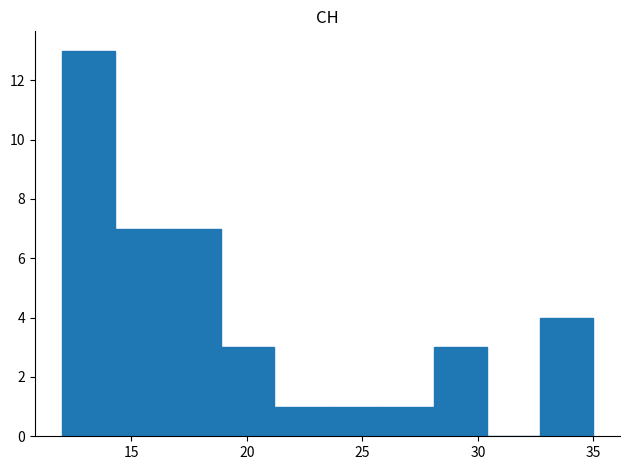

What is the height of the bar covering 14.3 to 16.6 on the x-axis? Neither the bar edges nor the heights are printed on the chart, so give them approximately, as read against the axes.

7